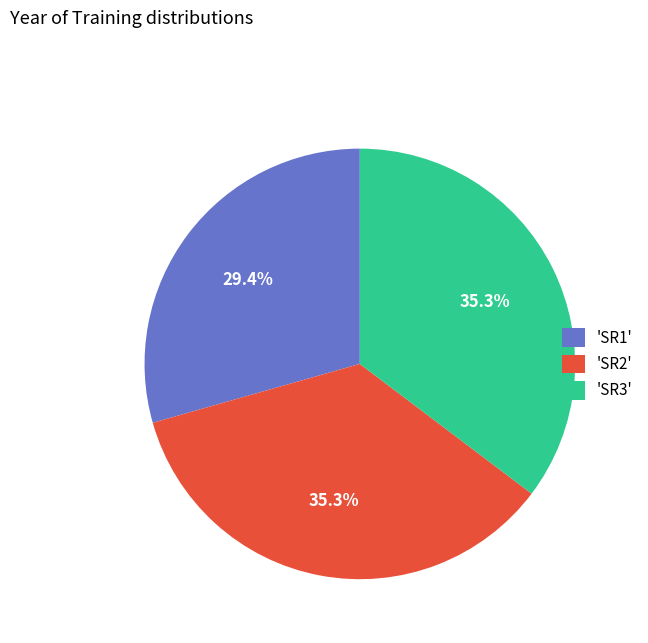

What is the ratio of the value at 'SR2' to the value at 'SR3'?

1.0